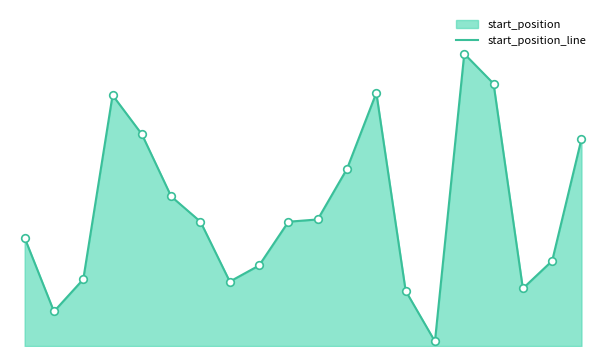

What is the change in value from 3 to 15?

+18